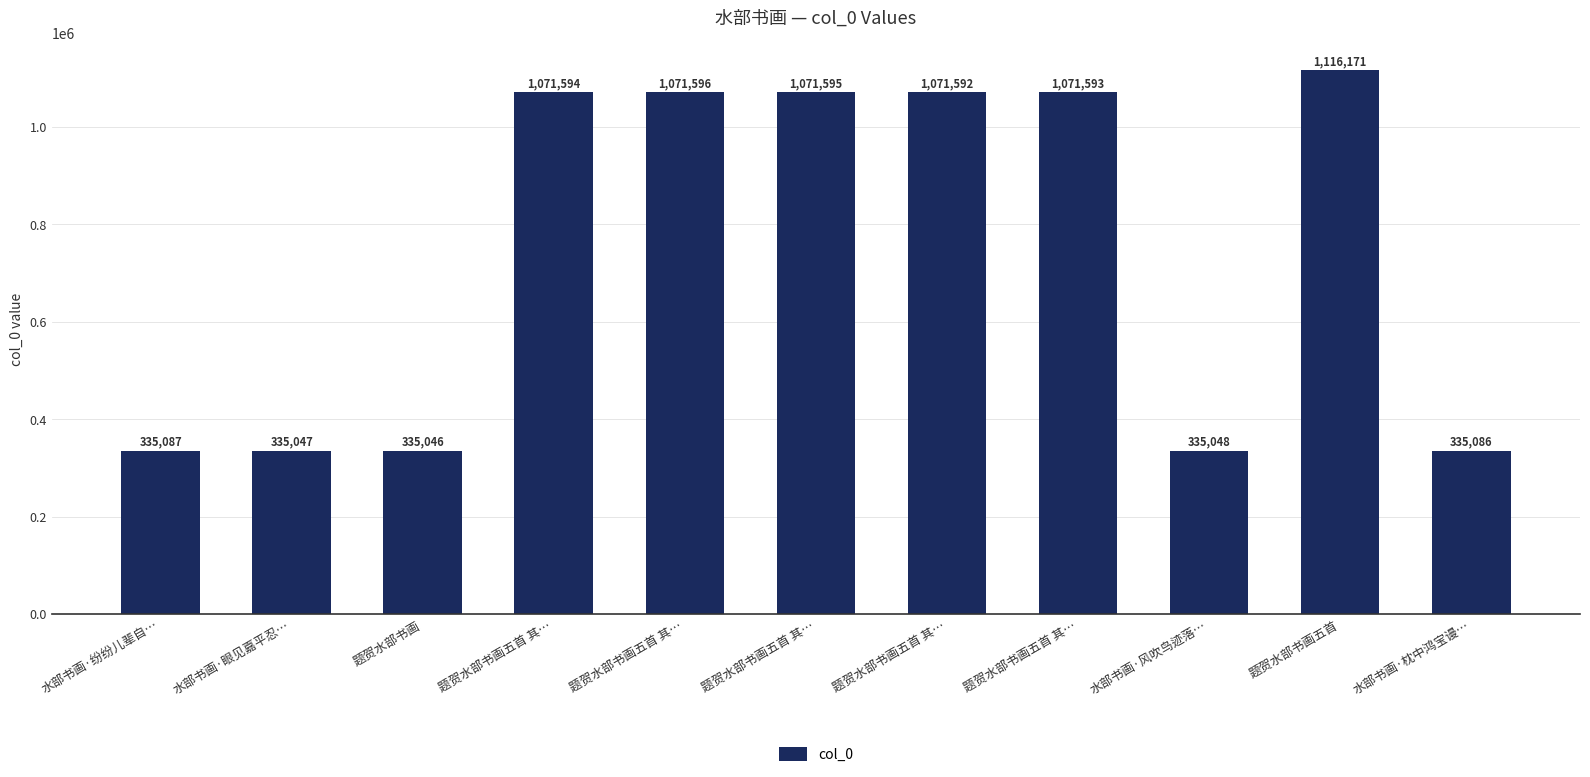

How many bars are there in total?

11